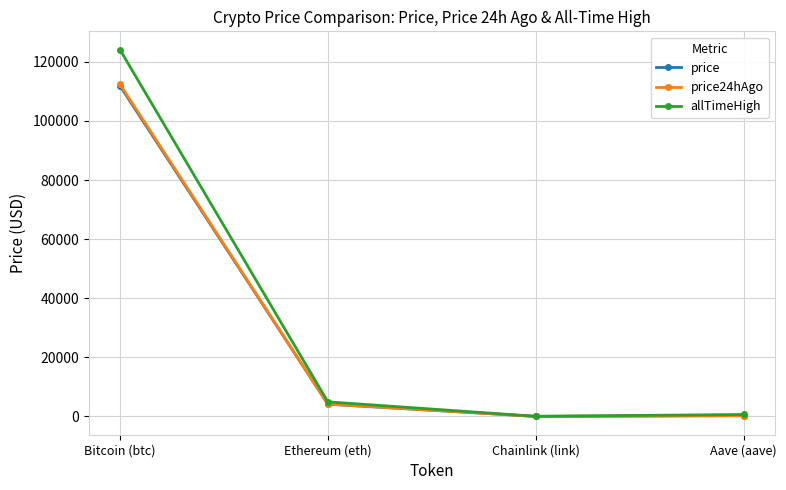

The value of price24hAgo at Bitcoin (btc) is 112397.0. True or false?

True